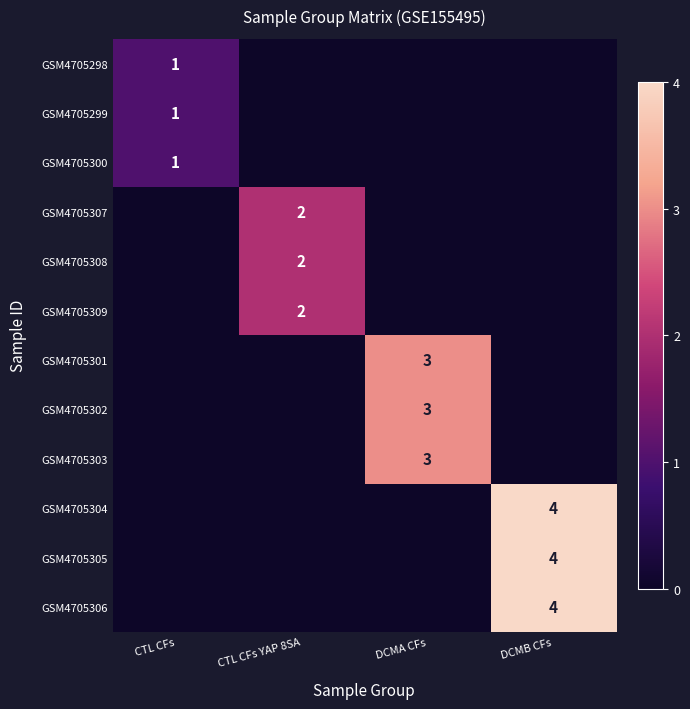

What is the difference between the highest and lowest values at CTL CFs?

1